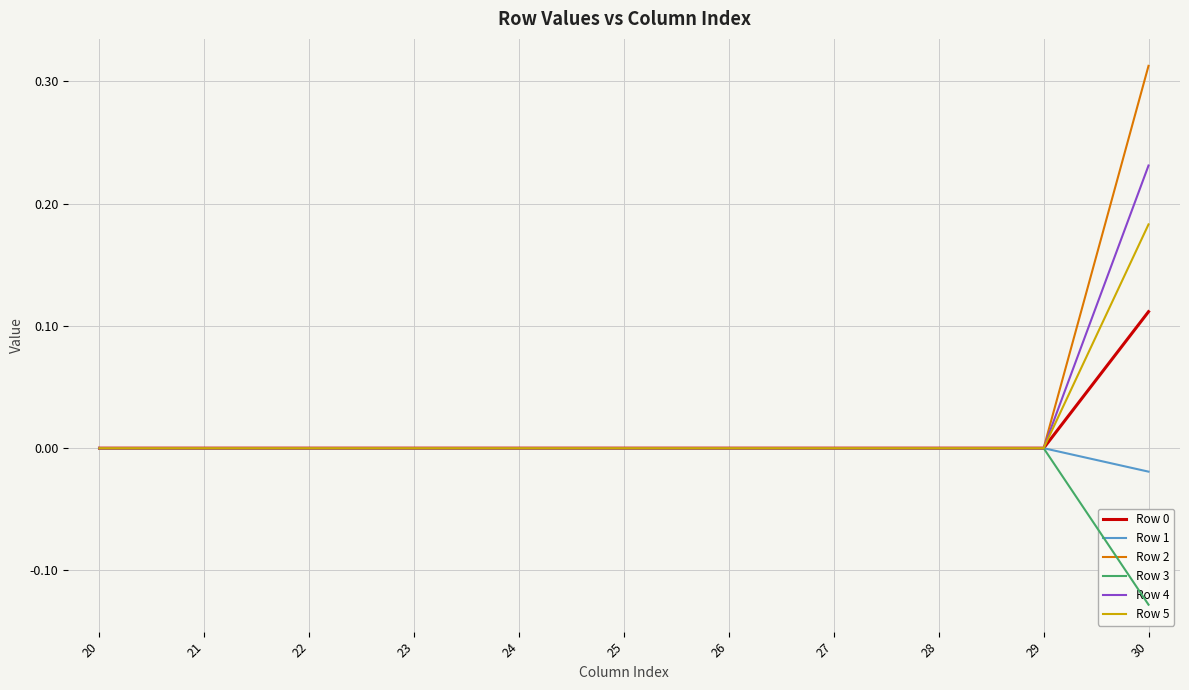

At which label is Row 0 closest to 0?

20